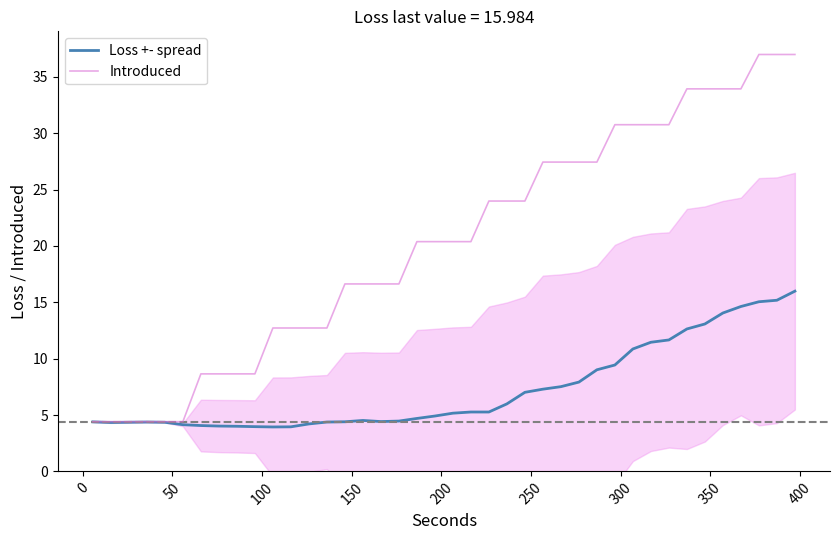

How many data points in Loss +- spread are above 5?

20